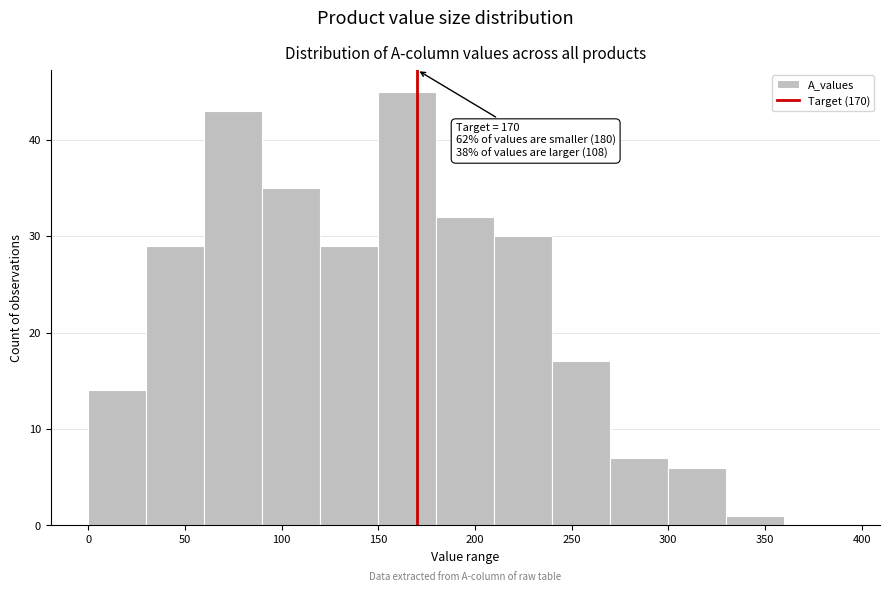

Over which range of the x-axis is the bar tallest?

150 to 180